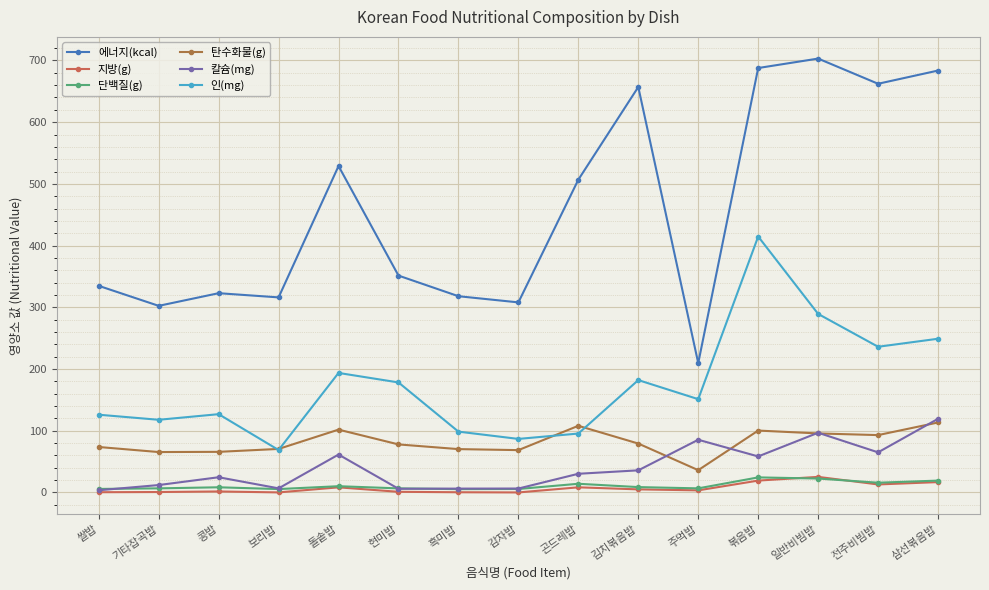

True or false: 탄수화물(g) and 단백질(g) intersect in this chart.

False